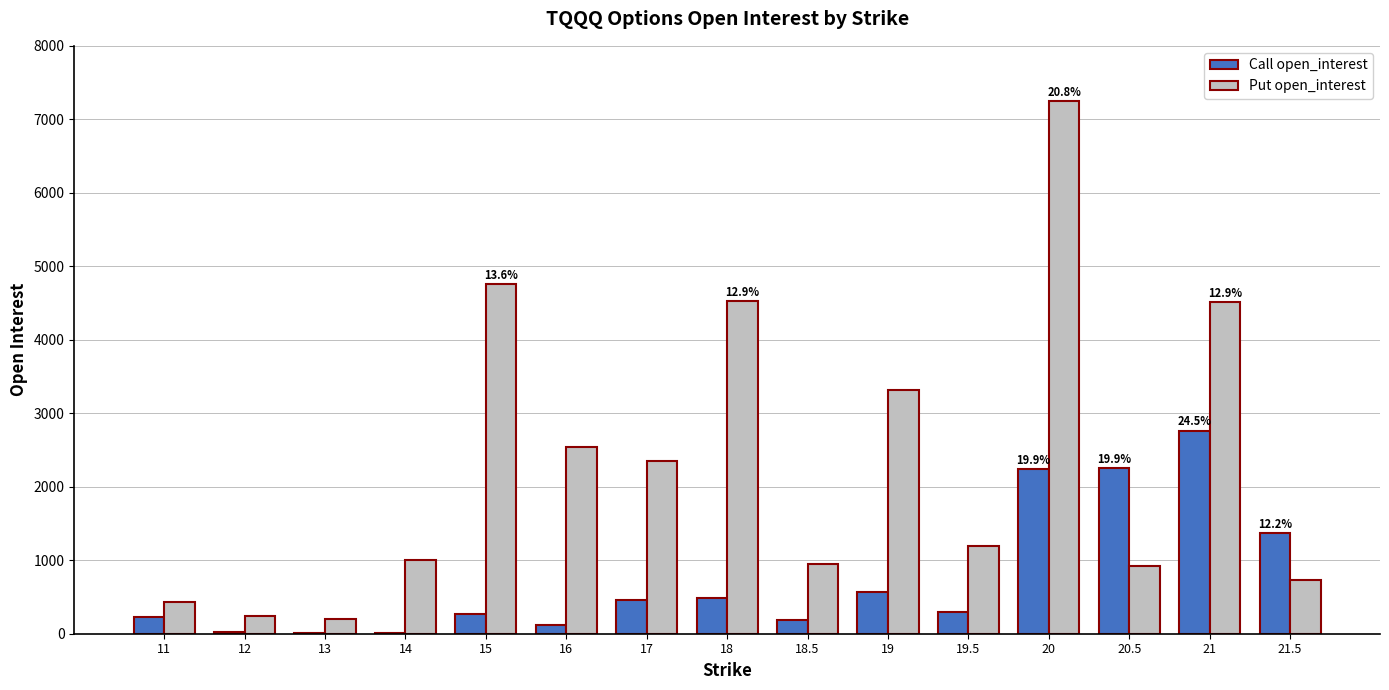

At which category is the sum across all series the highest?

20